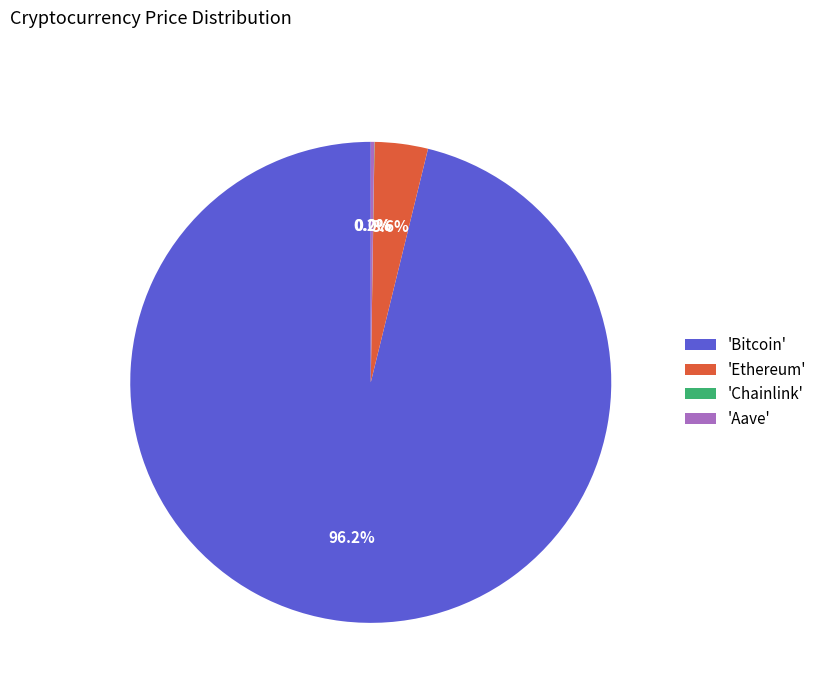

What portion of the pie excludes 'Ethereum'?

96.4%